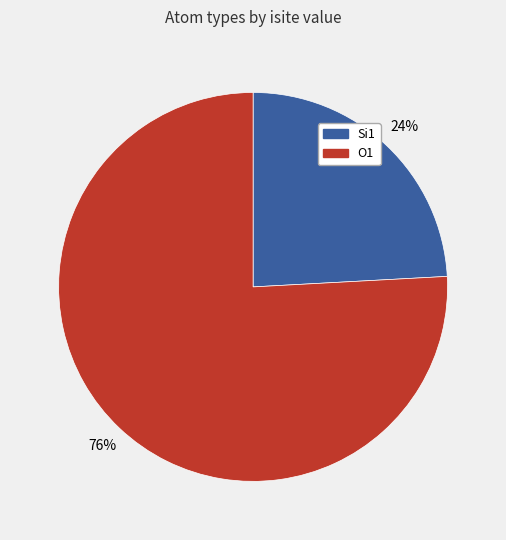

To the nearest percent, what is the difference between the largest and smallest slice percentages?

52%